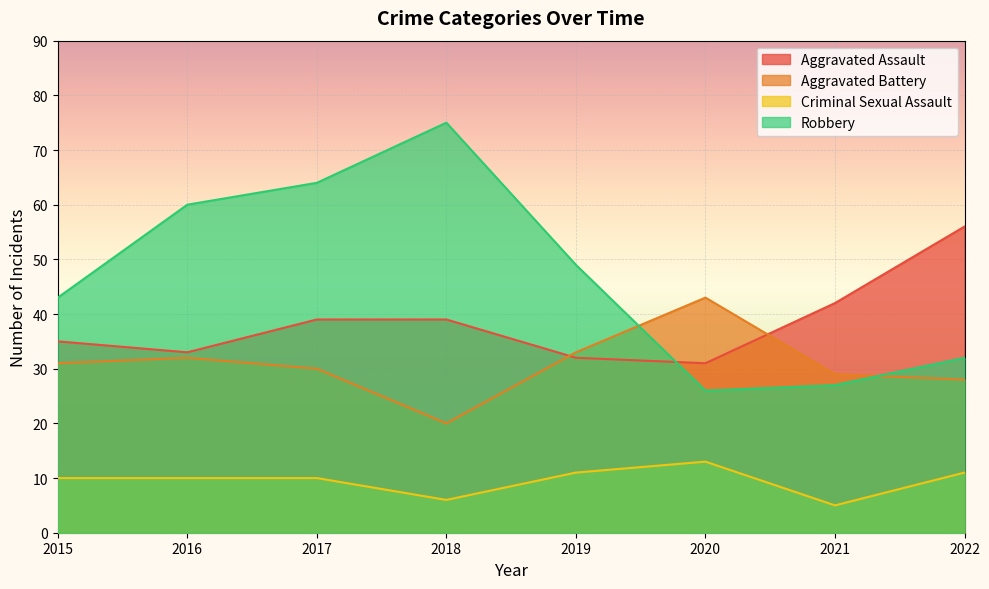

What is the value of the Aggravated Assault point at the 6th from the left?

31